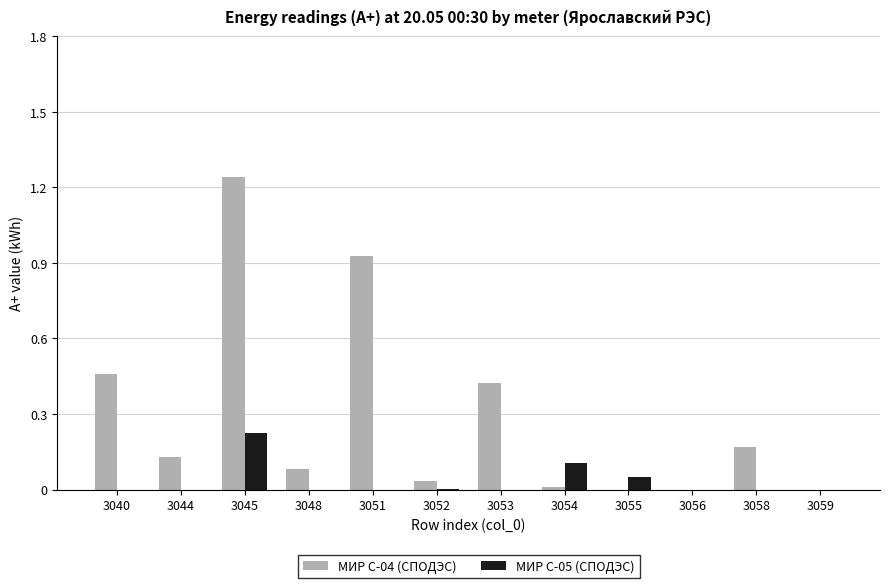

Between 3040 and 3054, which series saw the biggest shift?

МИР С-04 (СПОДЭС)